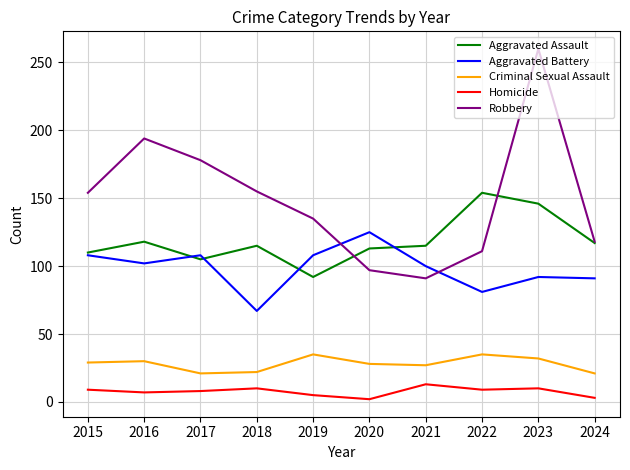

True or false: Aggravated Assault has a value of 118 at 2016.

True